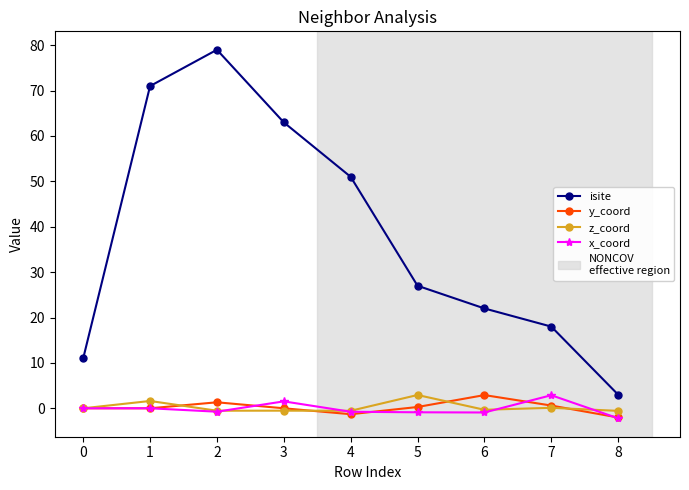

How many data points in isite are less than 27?

4